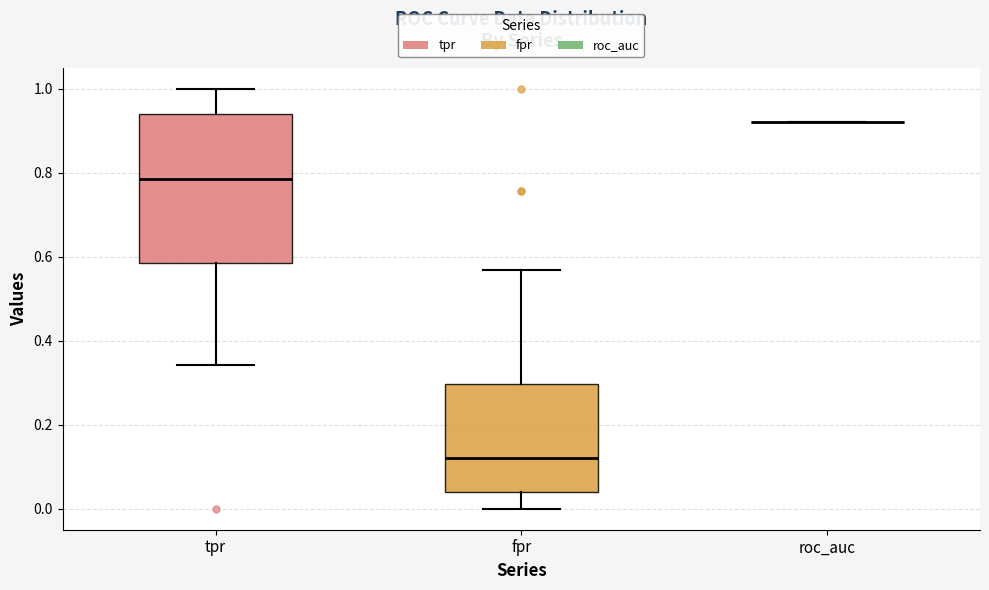

Reading left to right, read every box against the y-axis: the position of its median line, the range the box covers, and the ends of its whiskers. The values are not printed on the chart, so give them approximately, as read against the axis.

tpr: median 0.78, box 0.58 to 0.94, whiskers 0.34 to 1.00
fpr: median 0.12, box 0.04 to 0.30, whiskers 0.00 to 0.56
roc_auc: box collapsed to a line at 0.92, whiskers 0.92 to 0.92